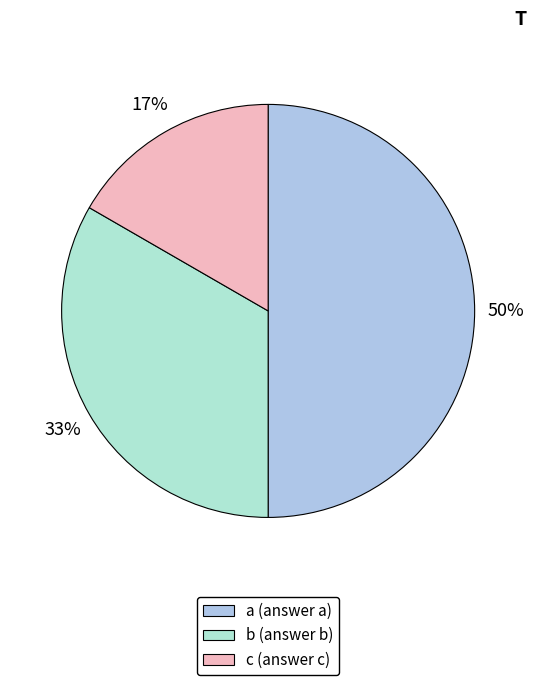

Between a and b, which is larger?

a